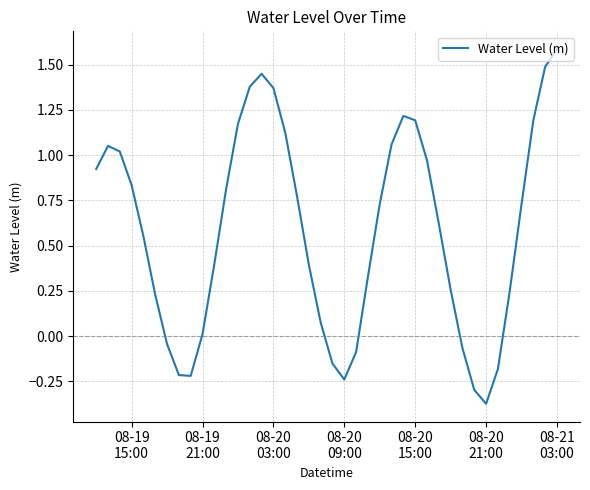

What is the difference between the maximum and minimum values?

2.0